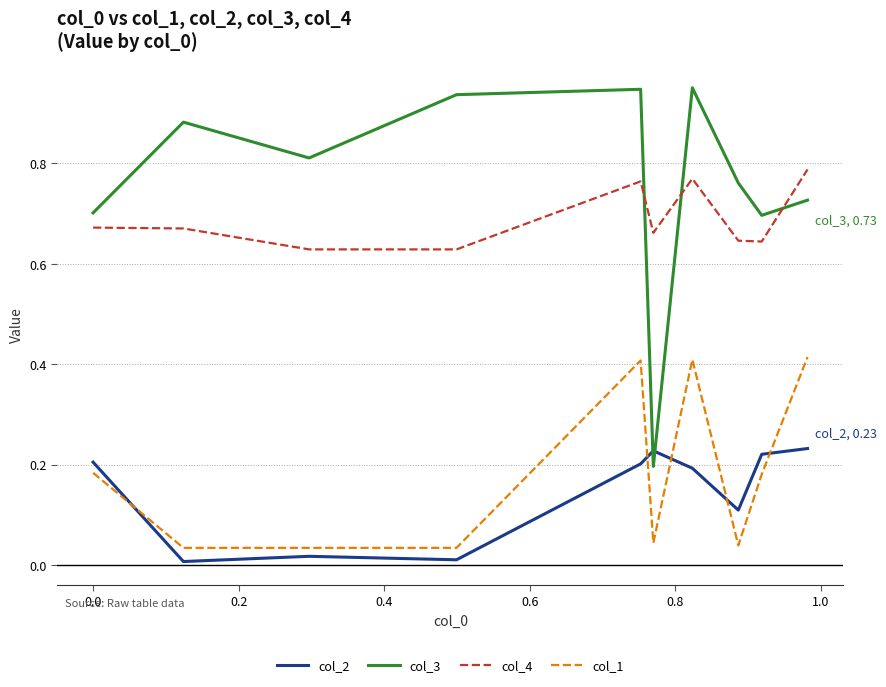

How many lines are shown in the chart?

4